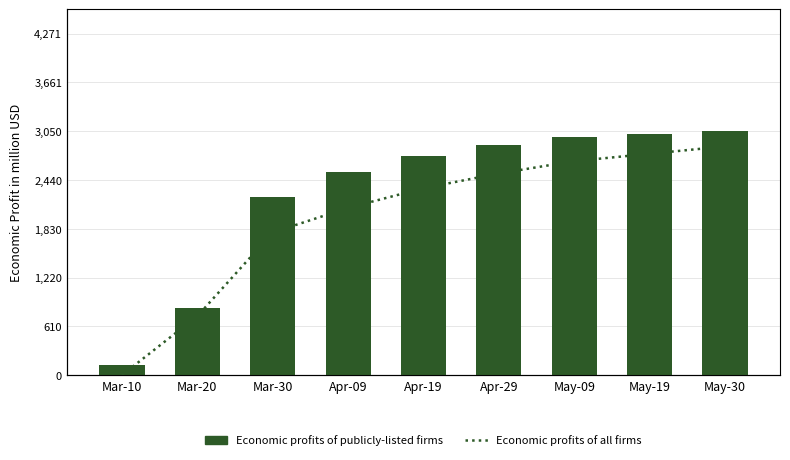

Is the value of Economic profits of all firms at Apr-19 greater than the value of Economic profits of publicly-listed firms at May-19?

No